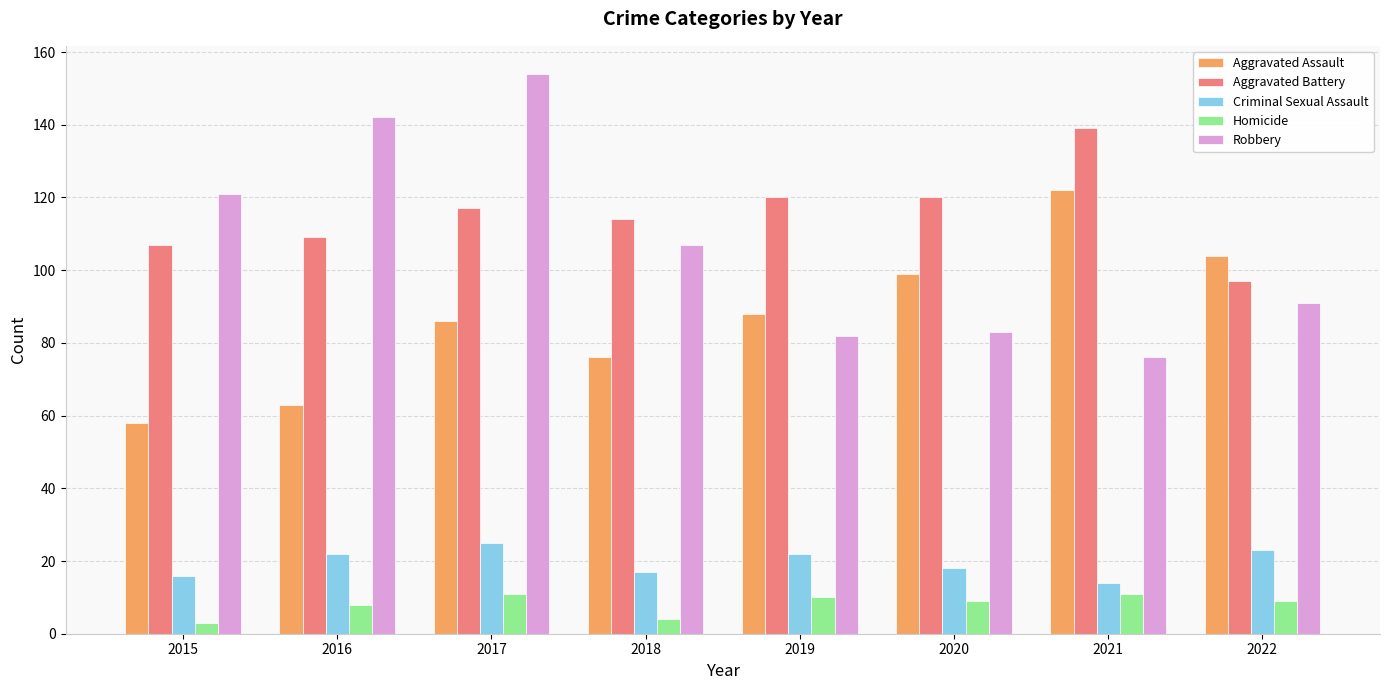

List the series in order of their peak value, lowest first.

Homicide, Criminal Sexual Assault, Aggravated Assault, Aggravated Battery, Robbery